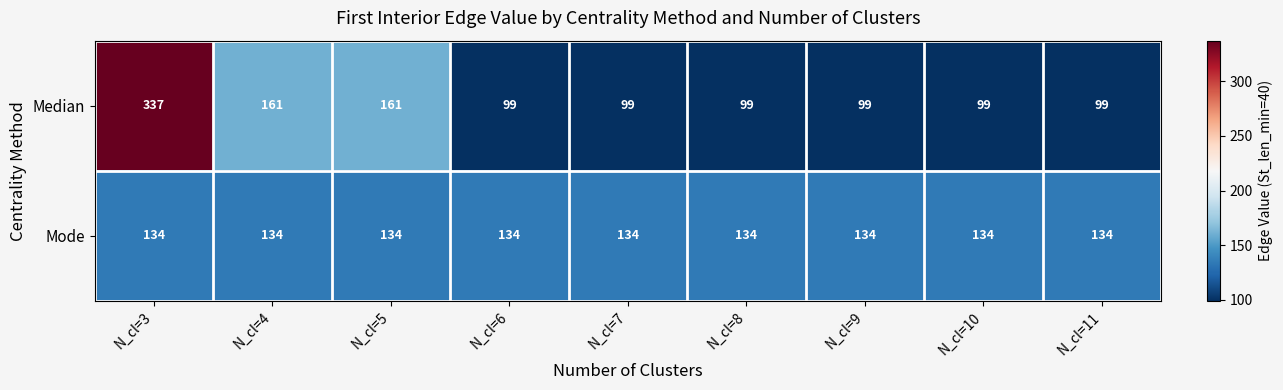

What is the total value across all series at N_cl=3?

471